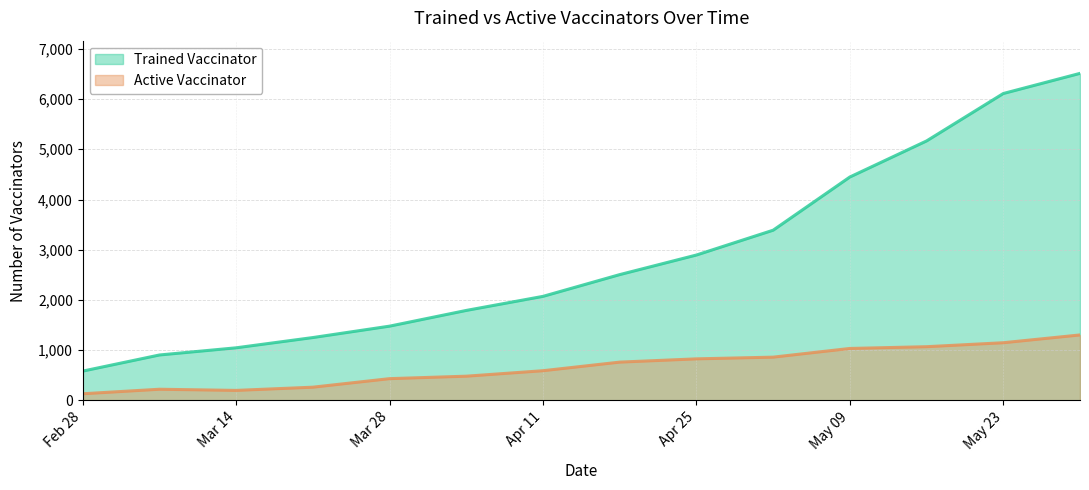

True or false: Trained Vaccinator and Active Vaccinator cross at least once.

False